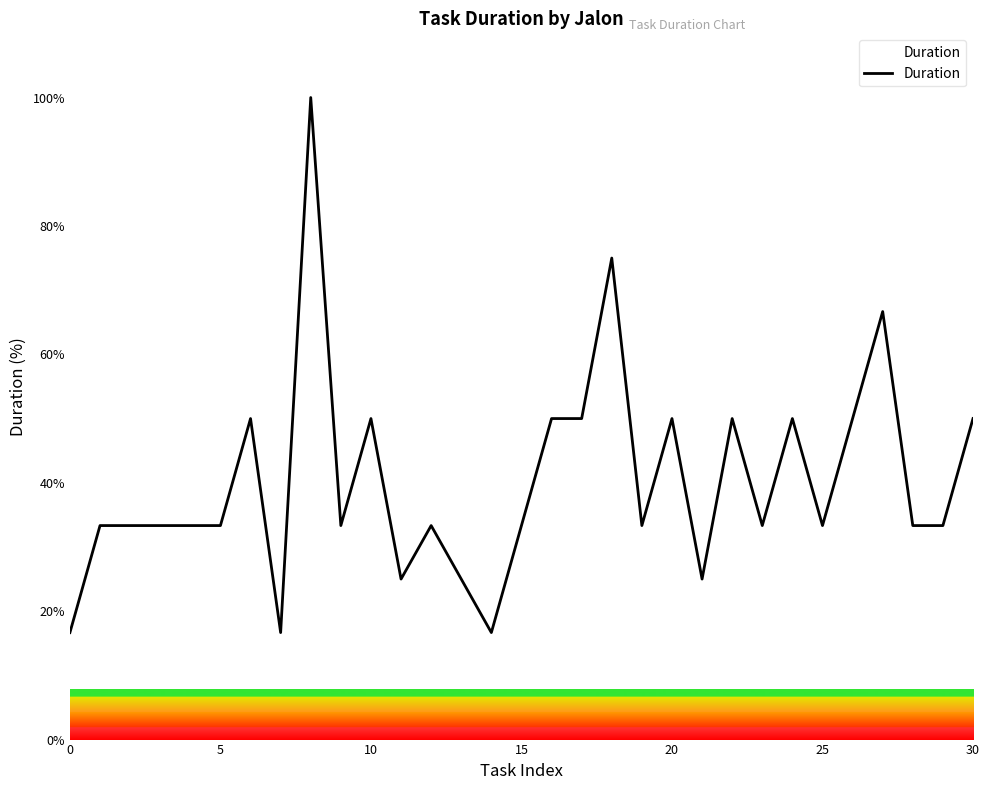

What is the maximum value shown in the chart?

100.0